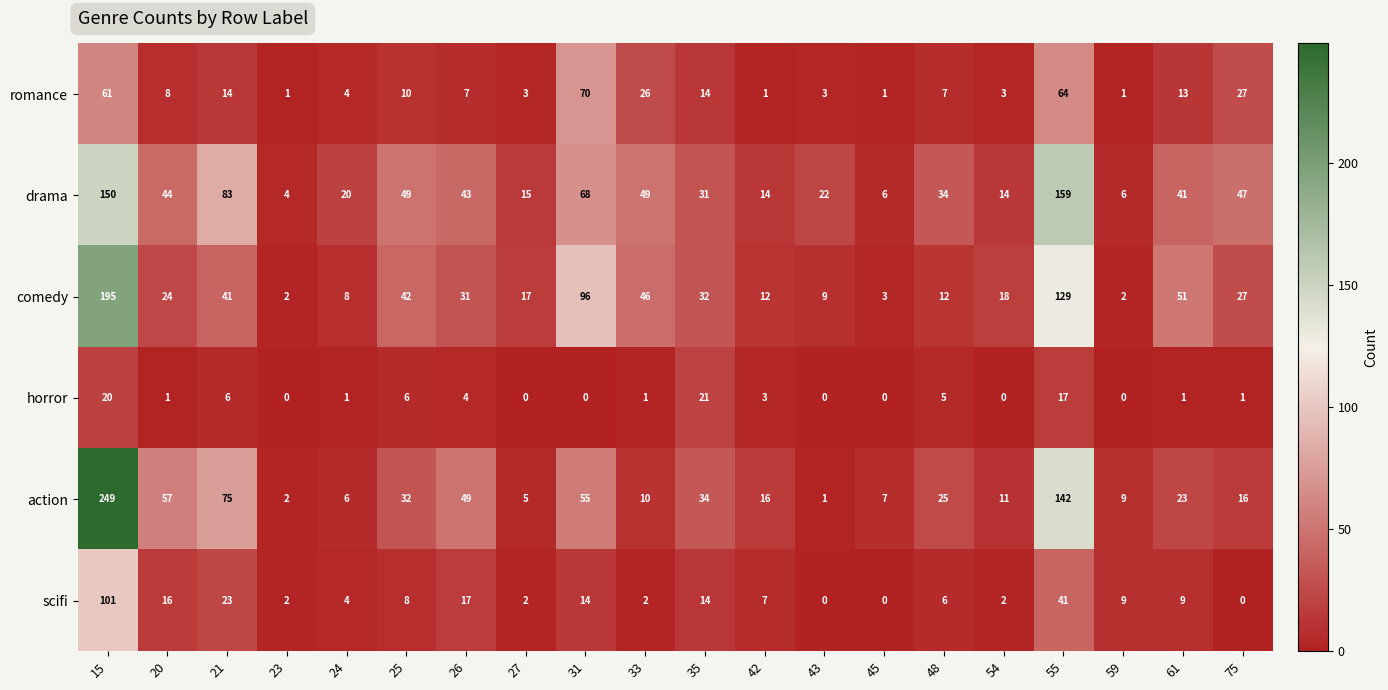

Is it true that drama equals 31 at 35?

True